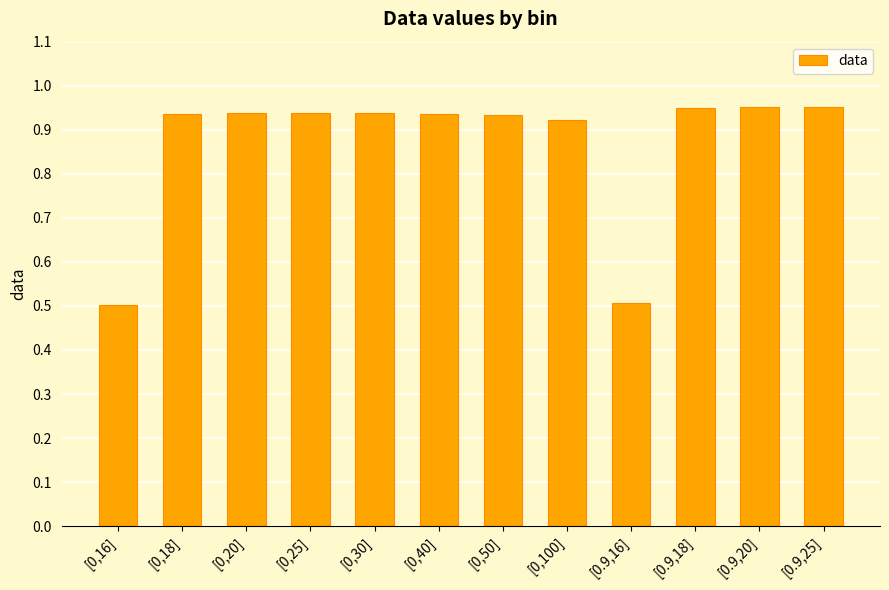

What position from the left is [0,20]?

3